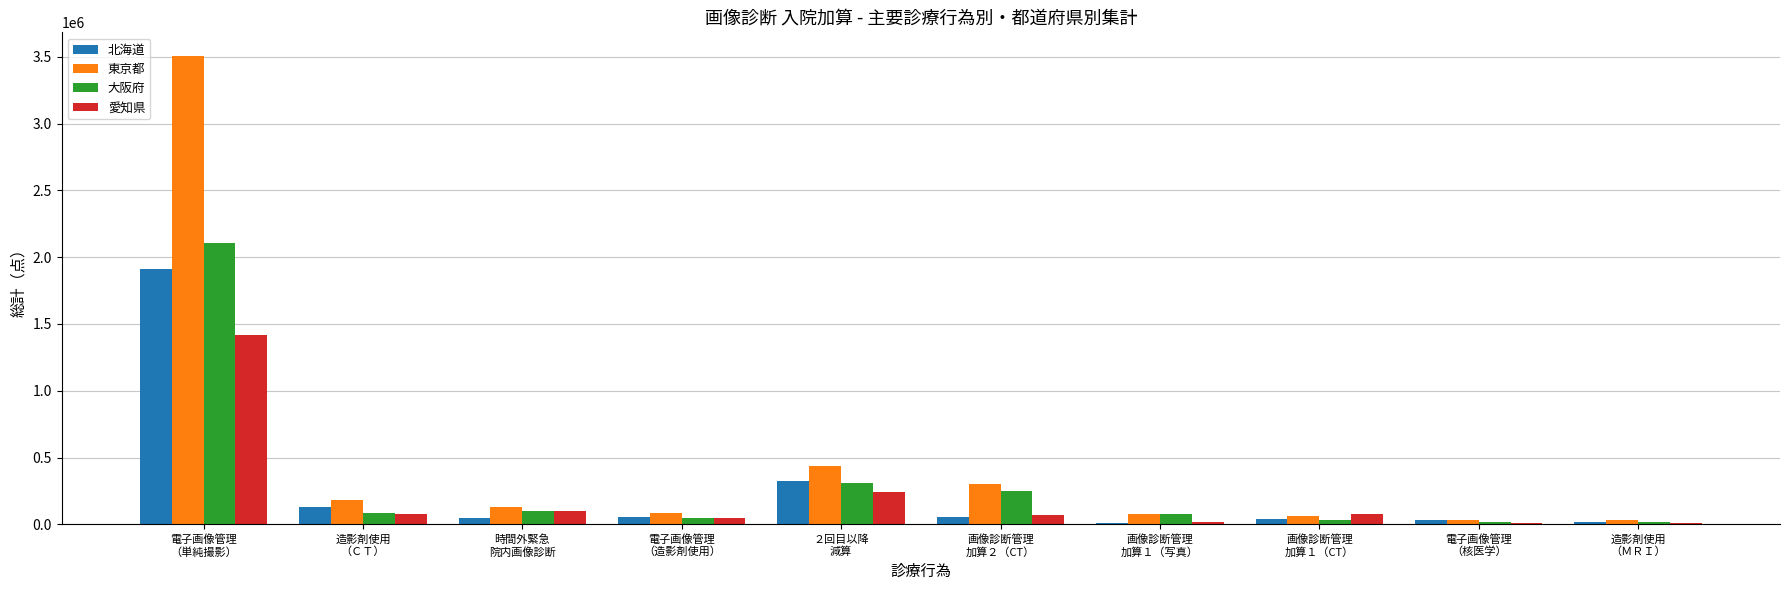

What is the average value of the 愛知県 series?

208344